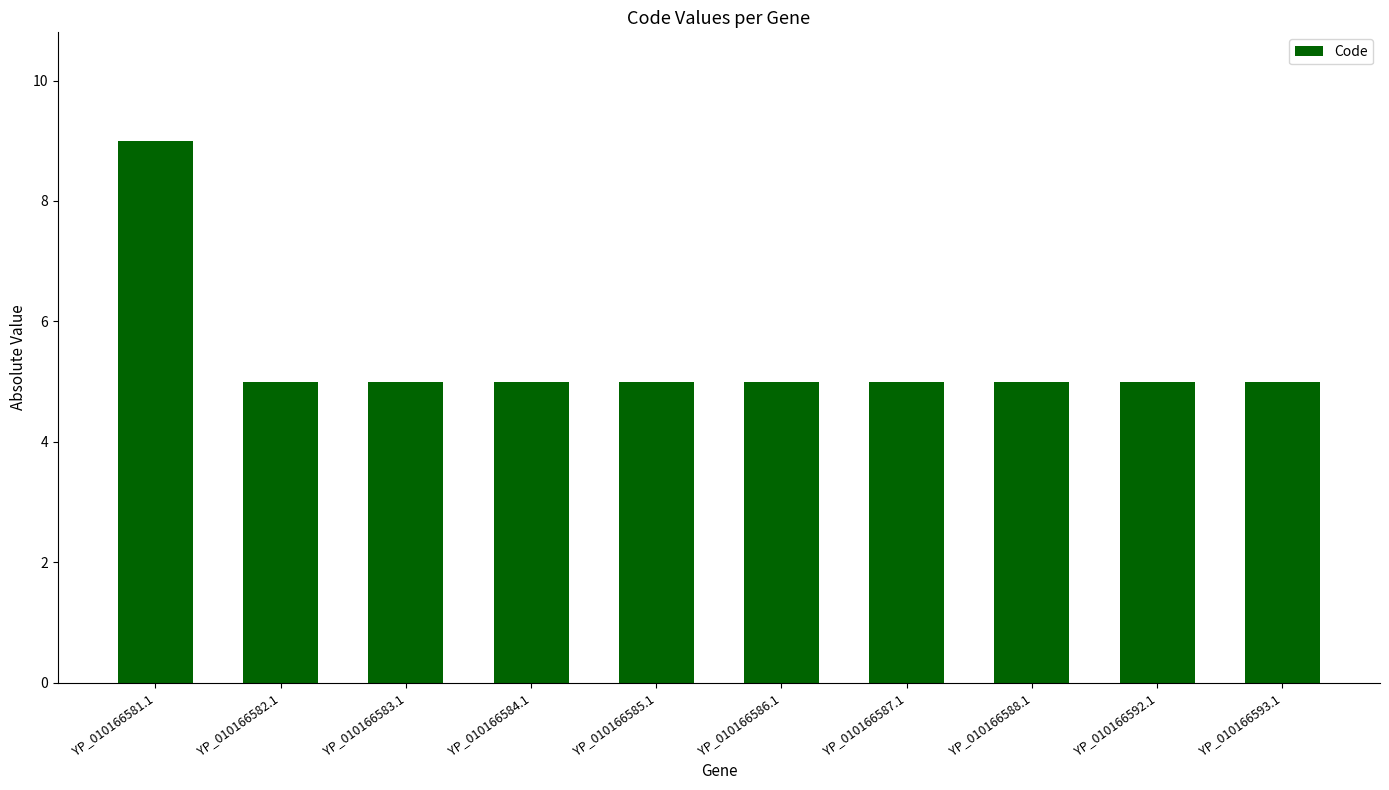

Reading left to right, list all the values displayed in this chart.

9	5	5	5	5	5	5	5	5	5